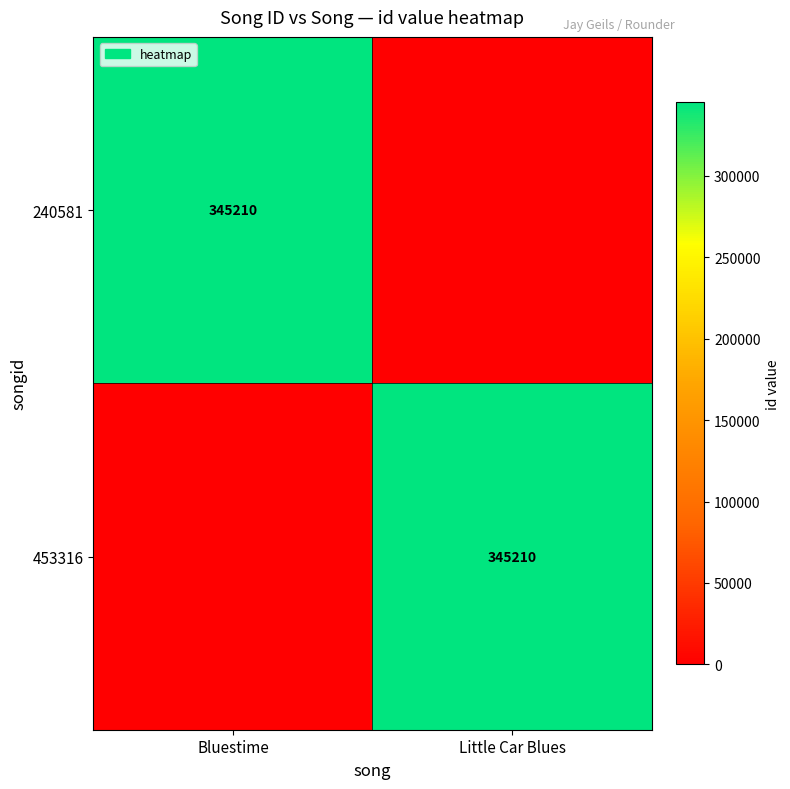

True or false: 453316 has a value of 516325 at Little Car Blues.

False